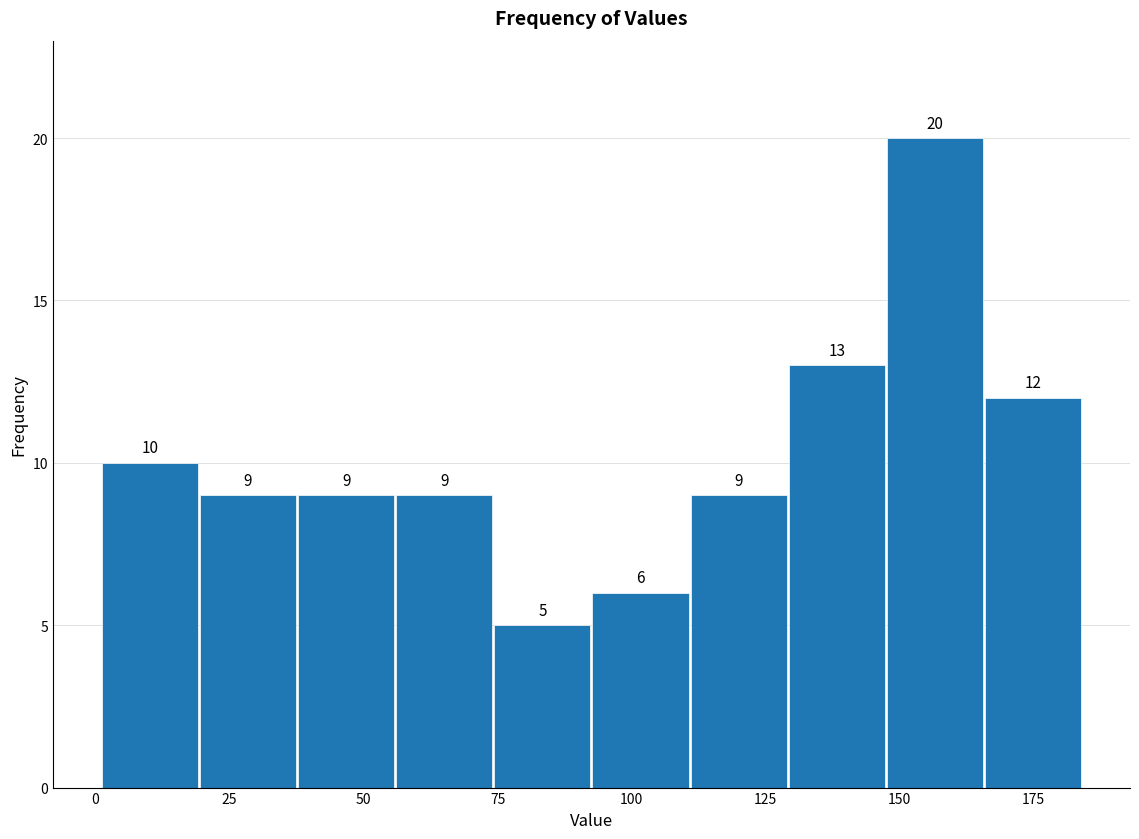

Read against the x-axis, roughly where is the centre of the tallest bar?

155